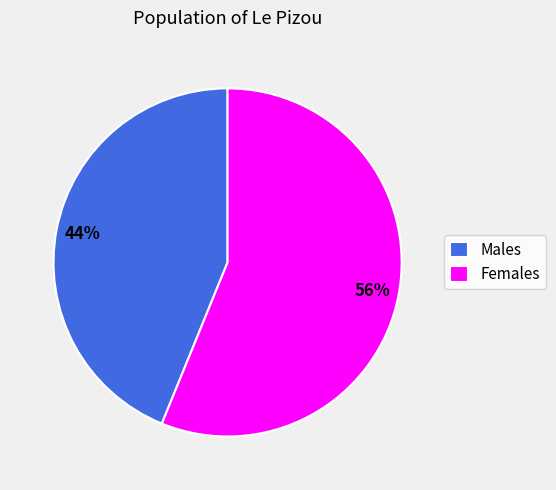

To the nearest percent, what percentage of the pie is Females?

56%